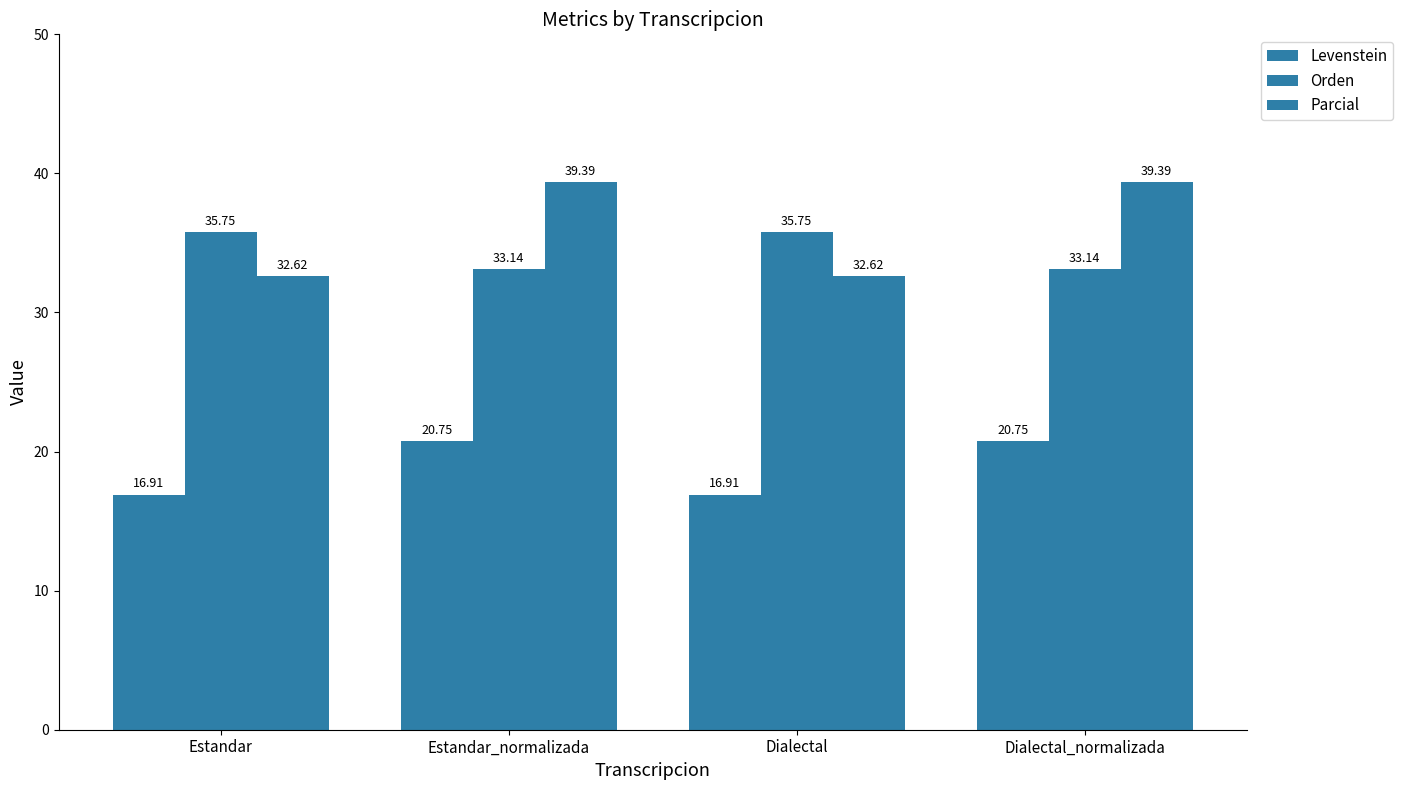

Count the number of categories in the chart.

4